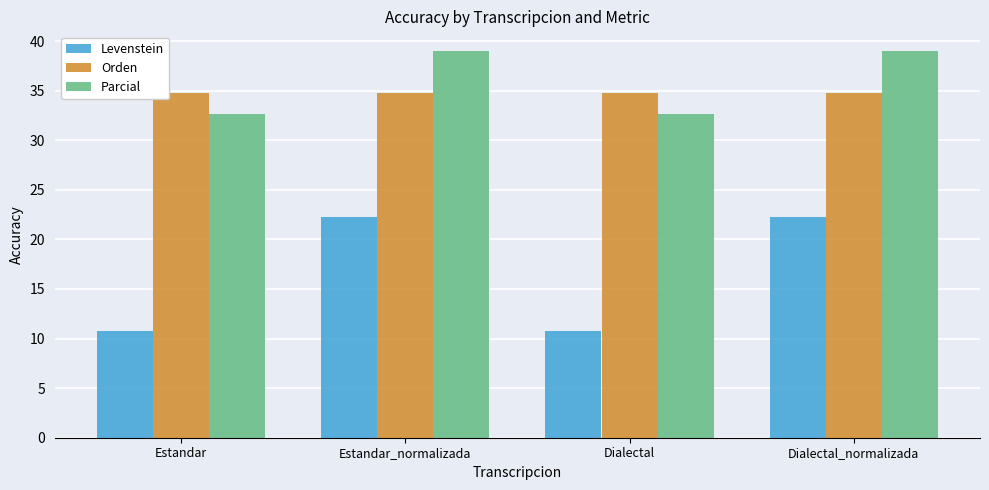

Are the bars grouped side by side (vs. stacked)?

Yes